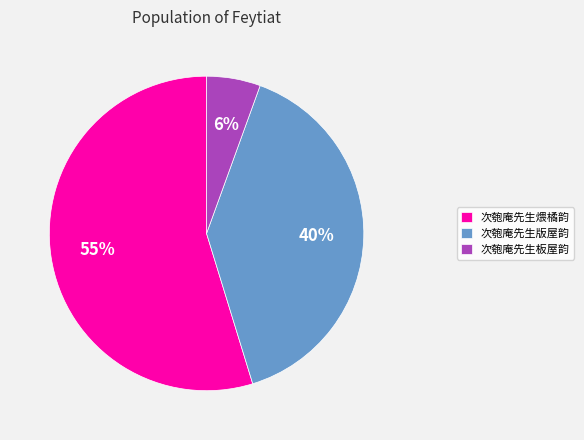

The 次匏庵先生版屋韵 slice represents 40% of the pie. True or false?

True